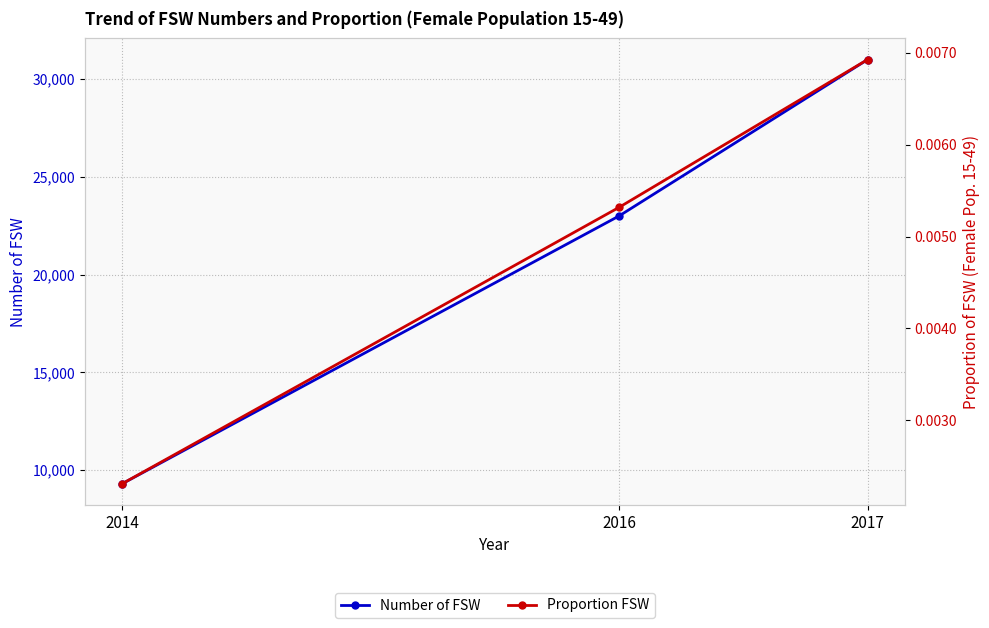

Between 2014 and 2016, which series saw the biggest shift?

Number of FSW